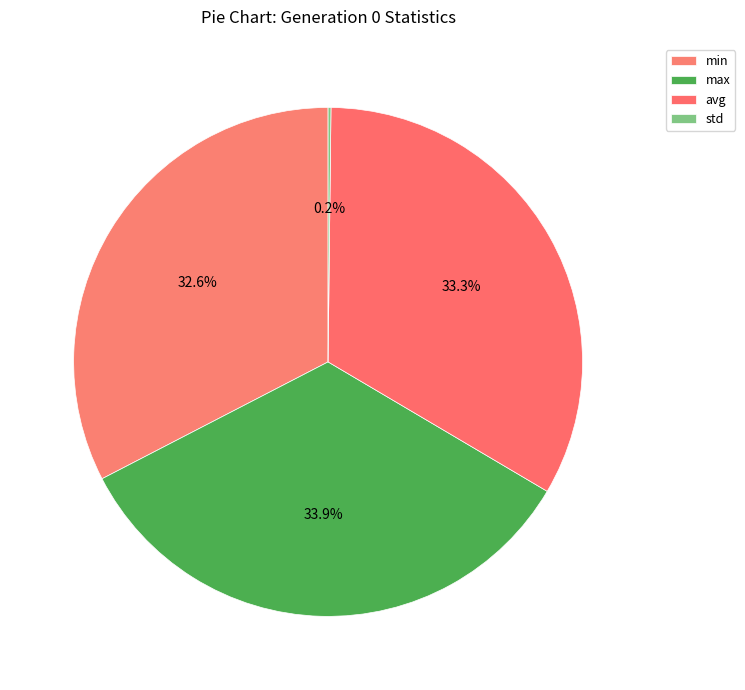

Is there any slice that represents more than half of the pie?

No